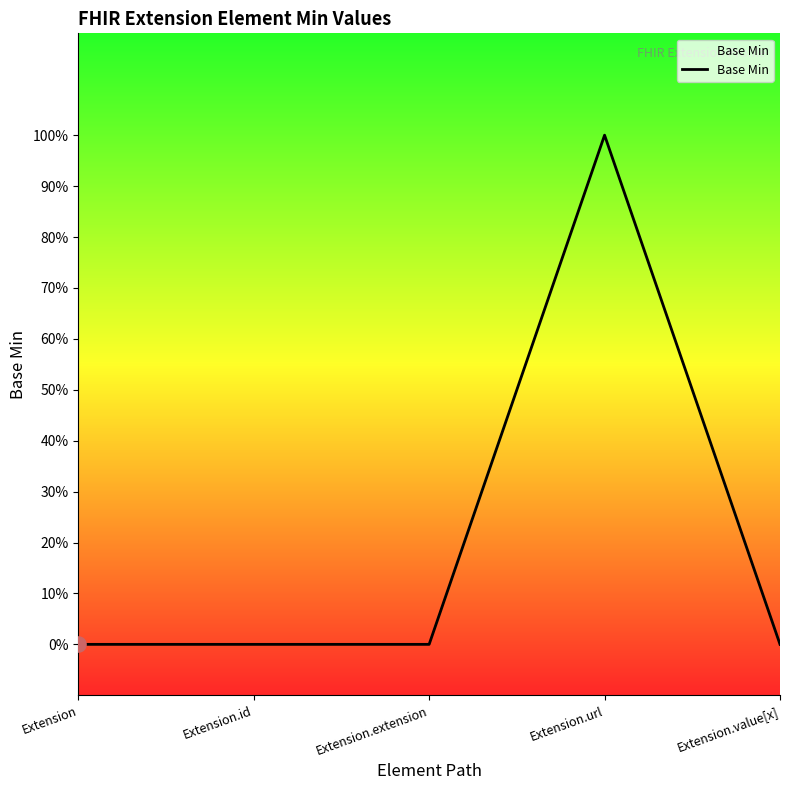

Which has a higher value, Extension.url or Extension.value[x]?

Extension.url